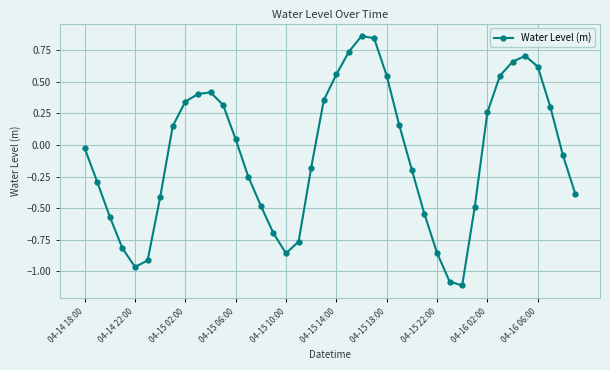

What is the difference between the maximum and minimum values?

2.0